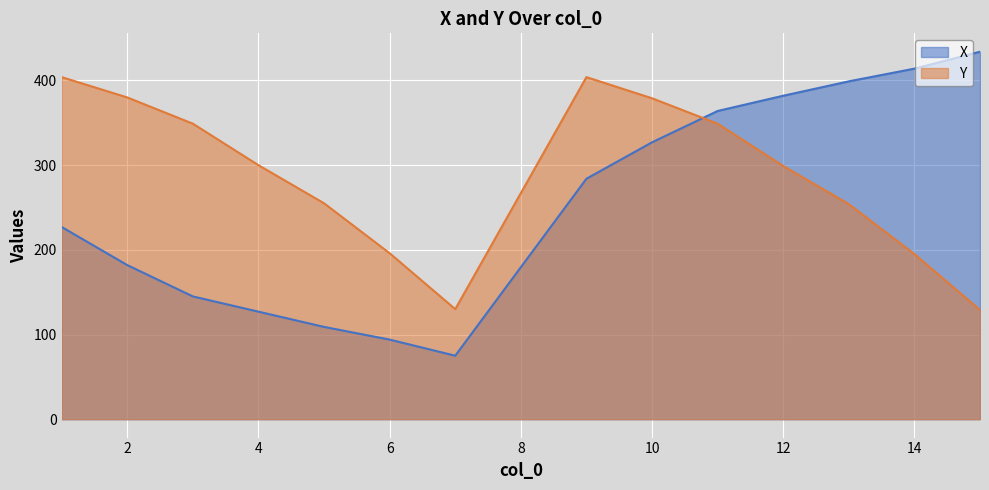

What is the sum of the Y values at 10 and 4?

679